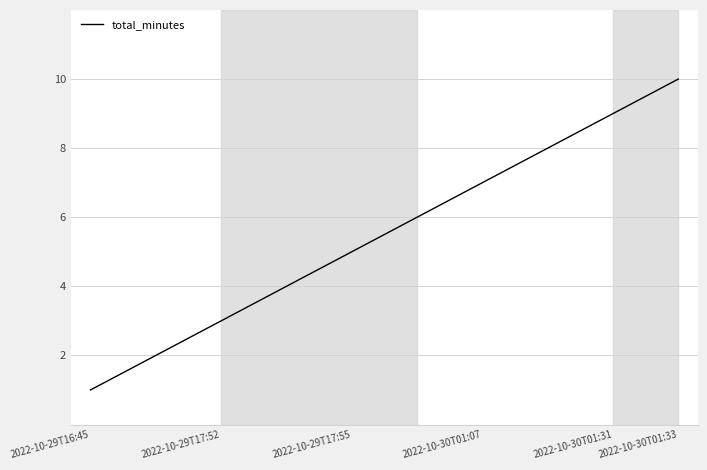

What is the maximum value shown in the chart?

10